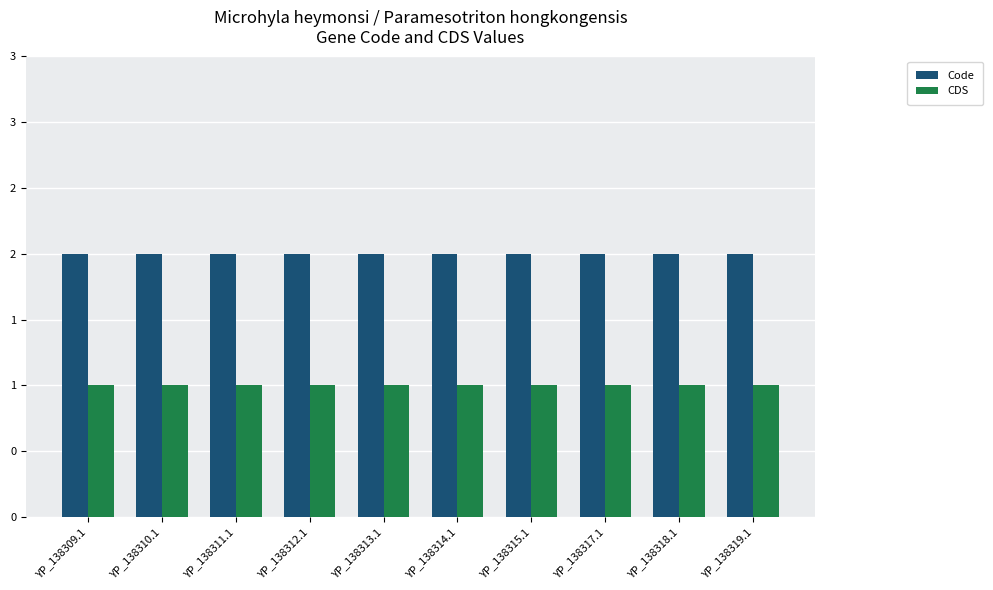

Are the bars horizontal?

No